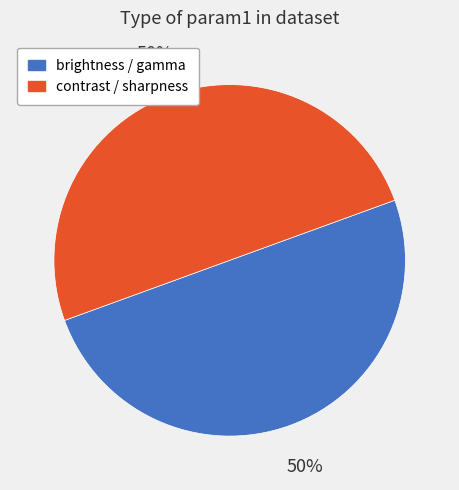

Is it true that brightness / gamma is 50% of the pie?

True